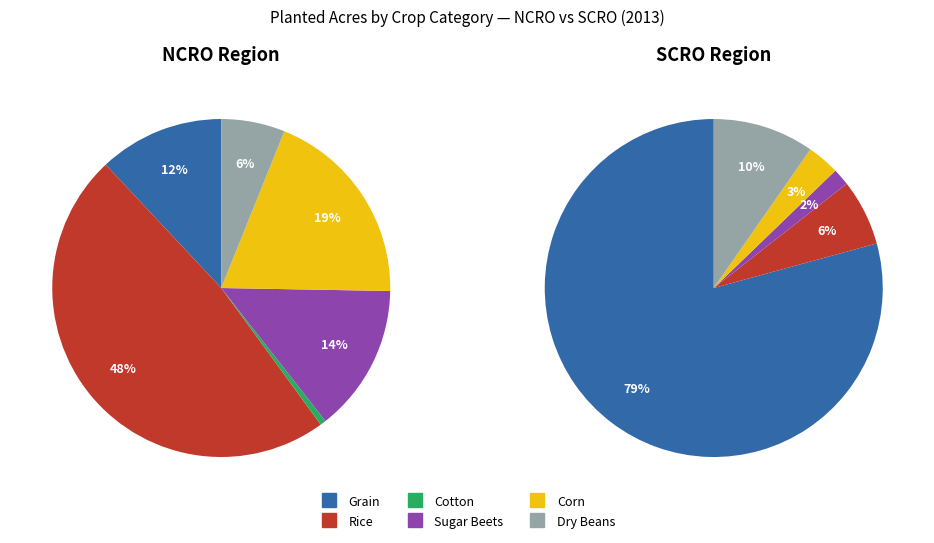

How many segments does this pie chart have?

12